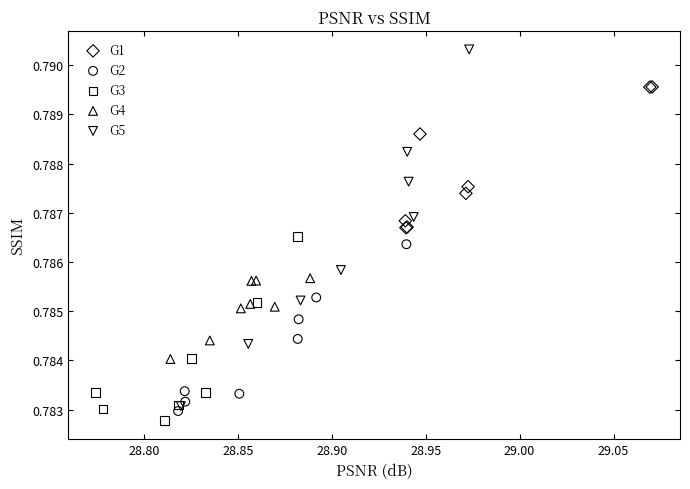

Which series reaches the minimum Y coordinate?

G3